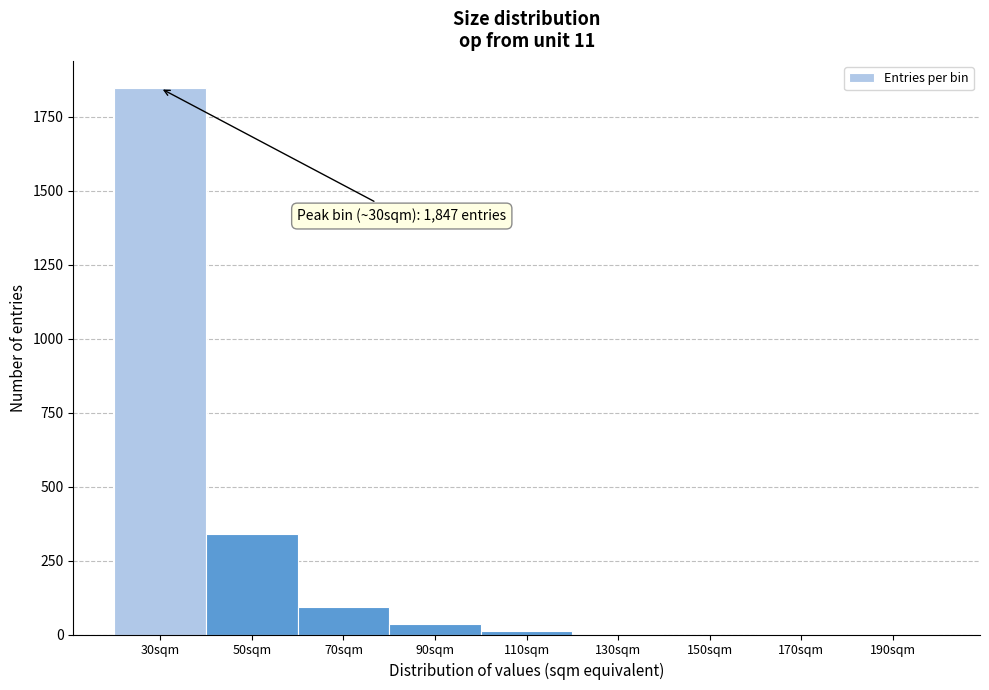

Over which range of the x-axis is the bar tallest?

20 to 40